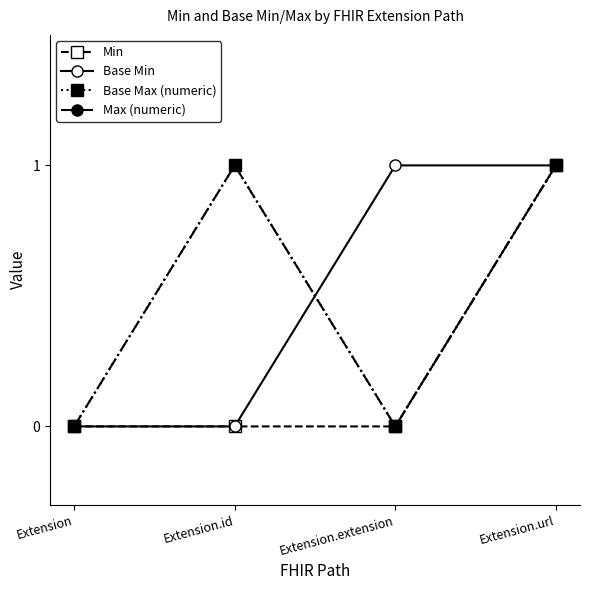

Which series has the largest total across all categories?

Base Min